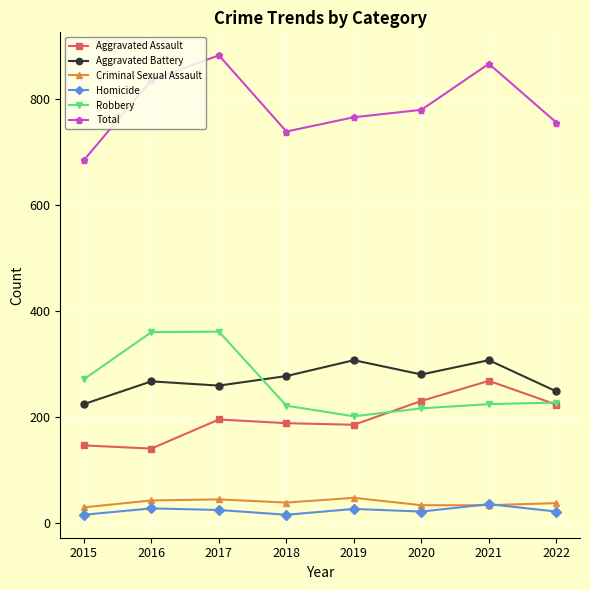

True or false: Aggravated Battery has a value of 377 at 2018.

False